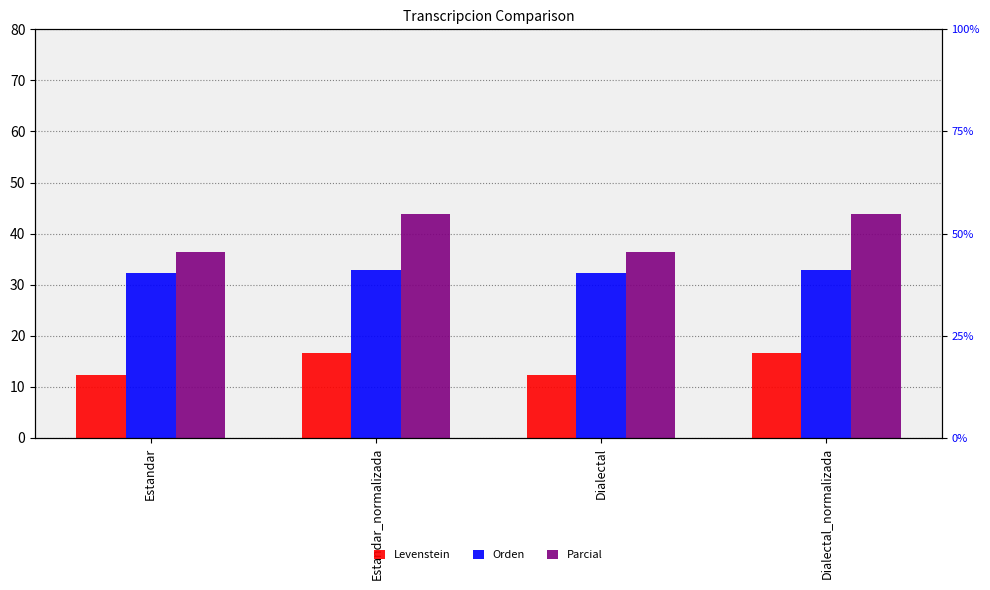

What is the maximum value shown in the chart?

43.8